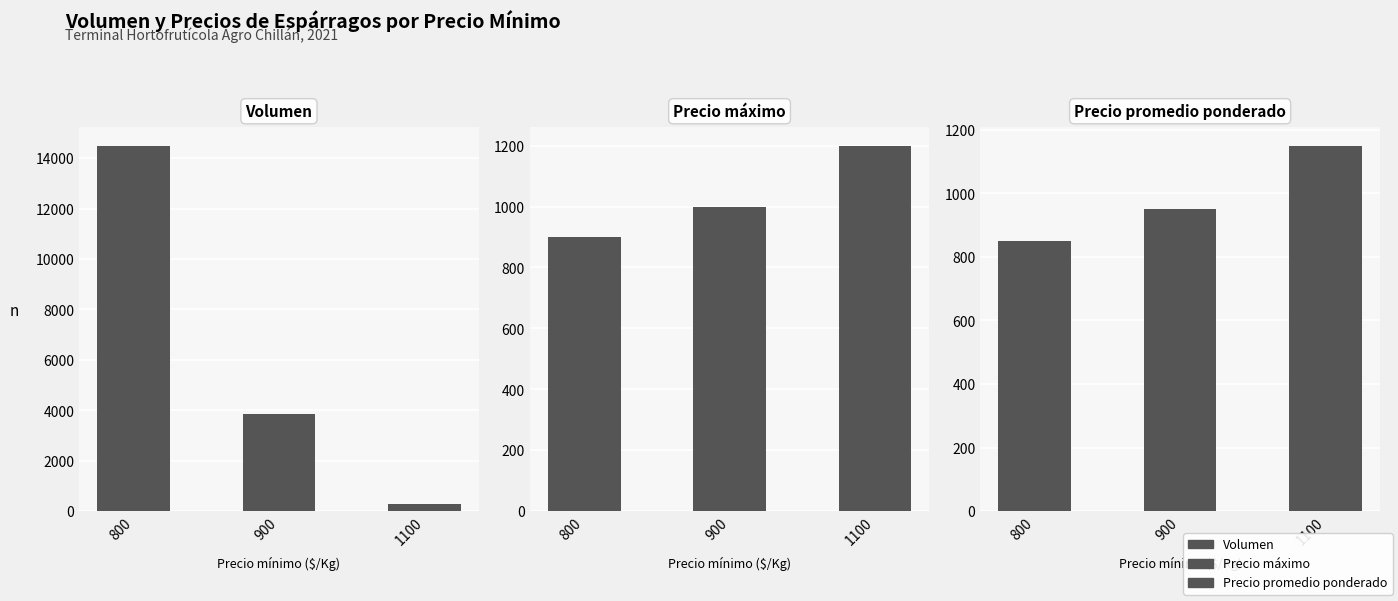

How many groups of bars are there?

3